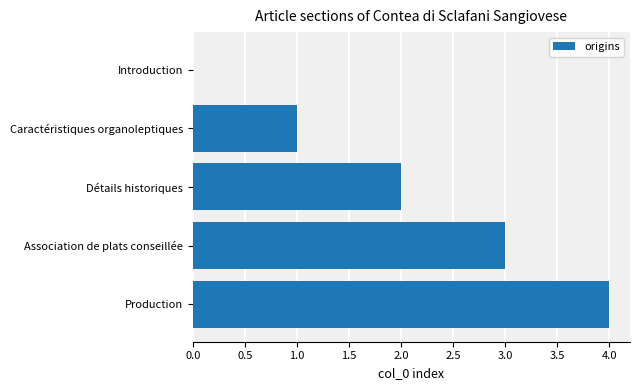

Between Association de plats conseillée and Production, which is larger?

Production